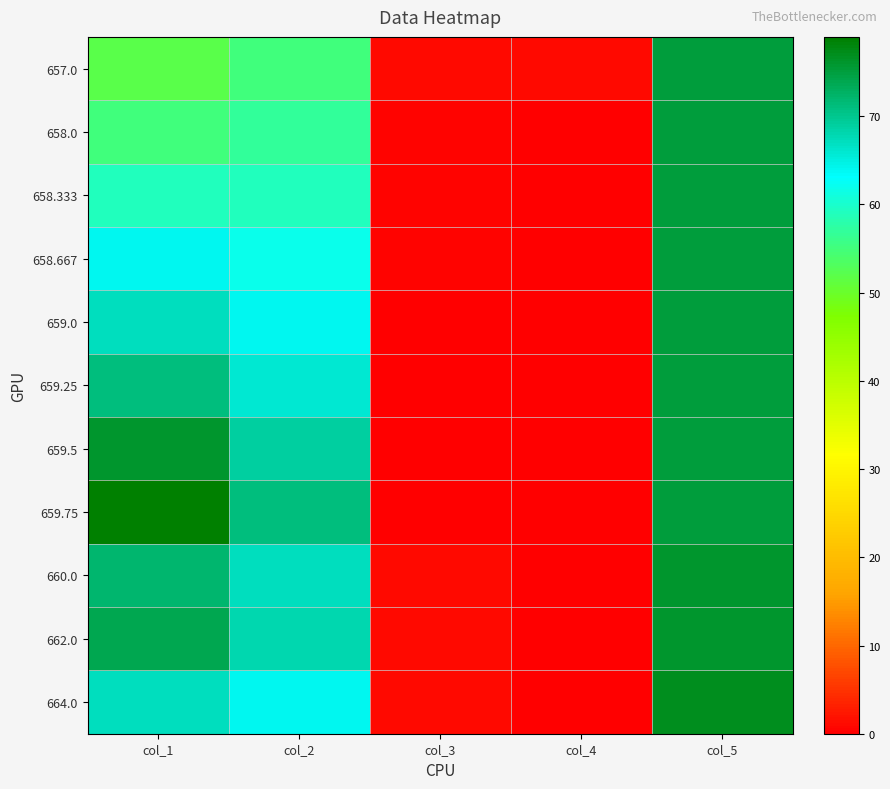

What is the difference between the highest and lowest values at col_2?

16.0